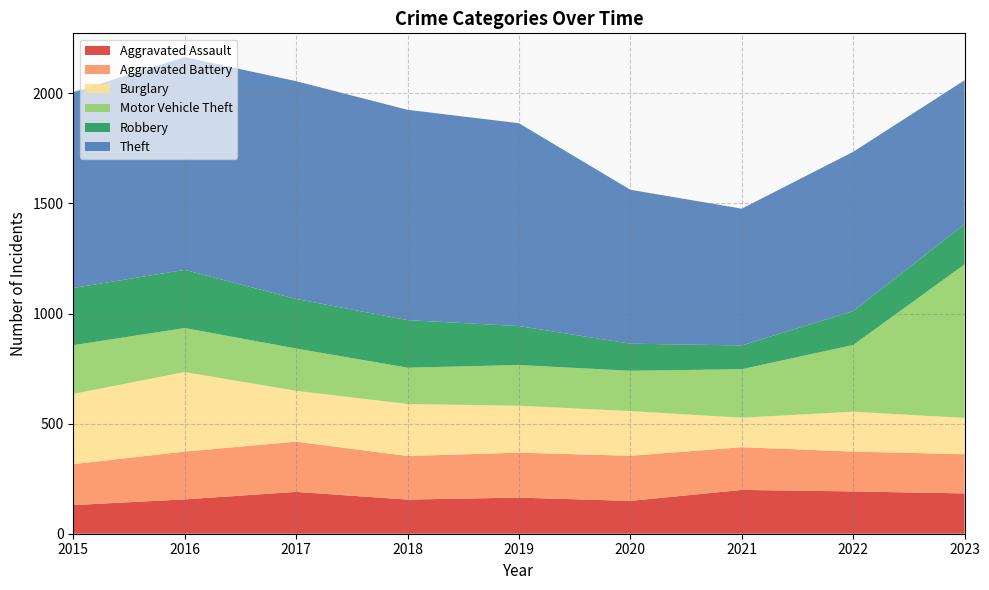

Reading left to right, extract all data points from this chart.

Aggravated Assault: 130	156	190	155	164	149	199	192	183
Aggravated Battery: 186	217	228	198	204	205	194	181	178
Burglary: 319	361	231	236	213	203	134	181	165
Motor Vehicle Theft: 221	200	192	165	185	183	220	303	697
Robbery: 260	264	225	216	177	123	108	154	182
Theft: 889	966	989	955	921	699	621	723	654